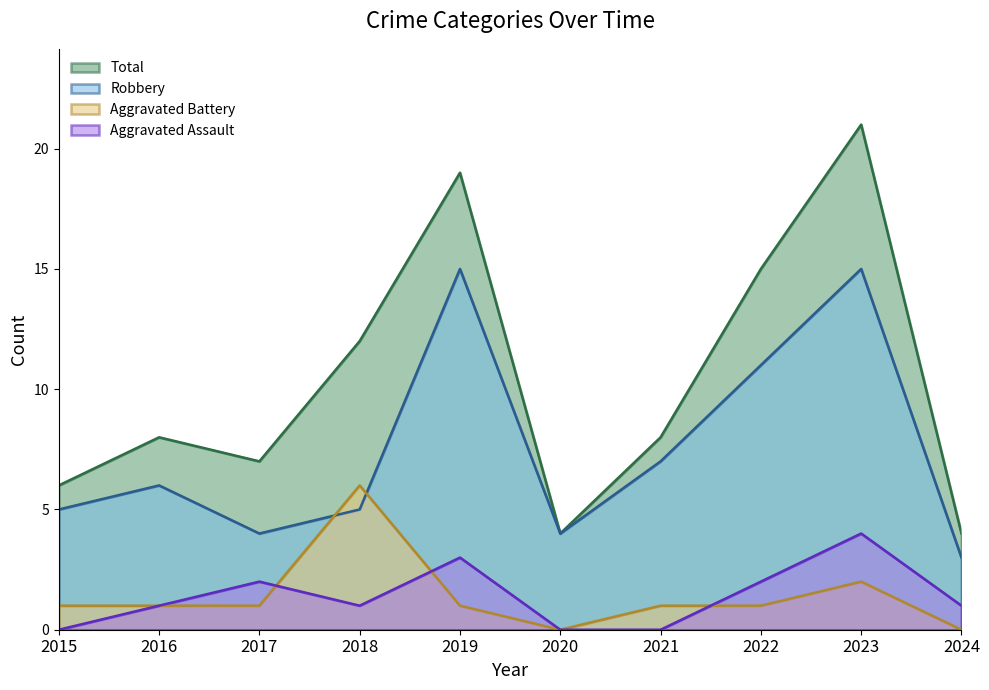

Where is Total nearest to the value 12?

2018